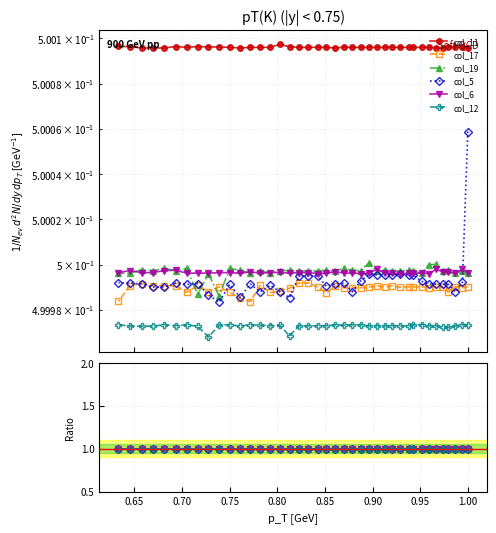

The value of col_11 at 25 is 0.3. True or false?

False